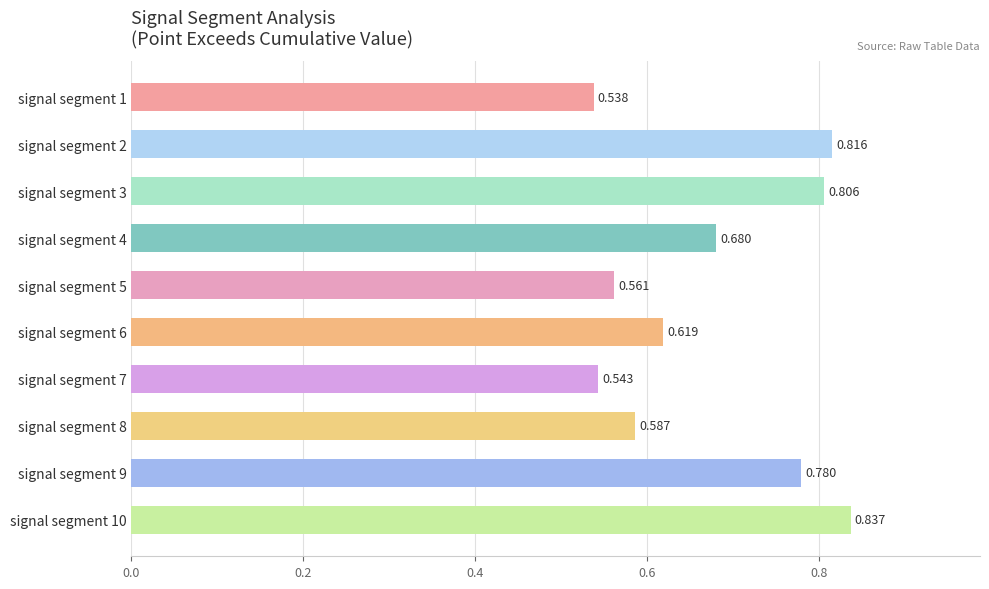

Are the bars horizontal?

Yes